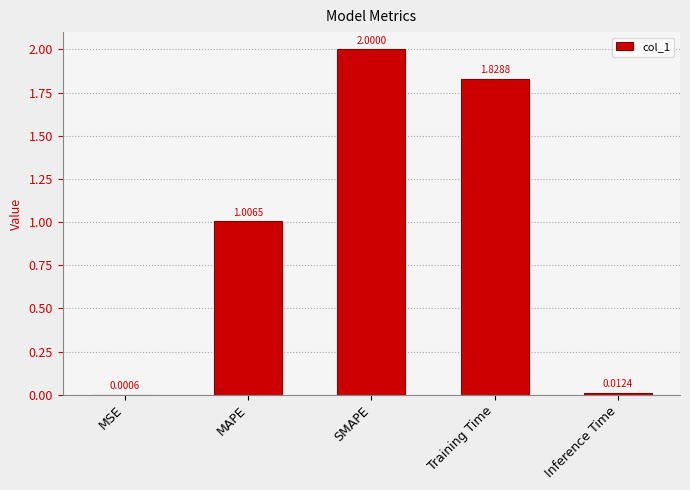

What is the change in value from MSE to Training Time?

+1.8